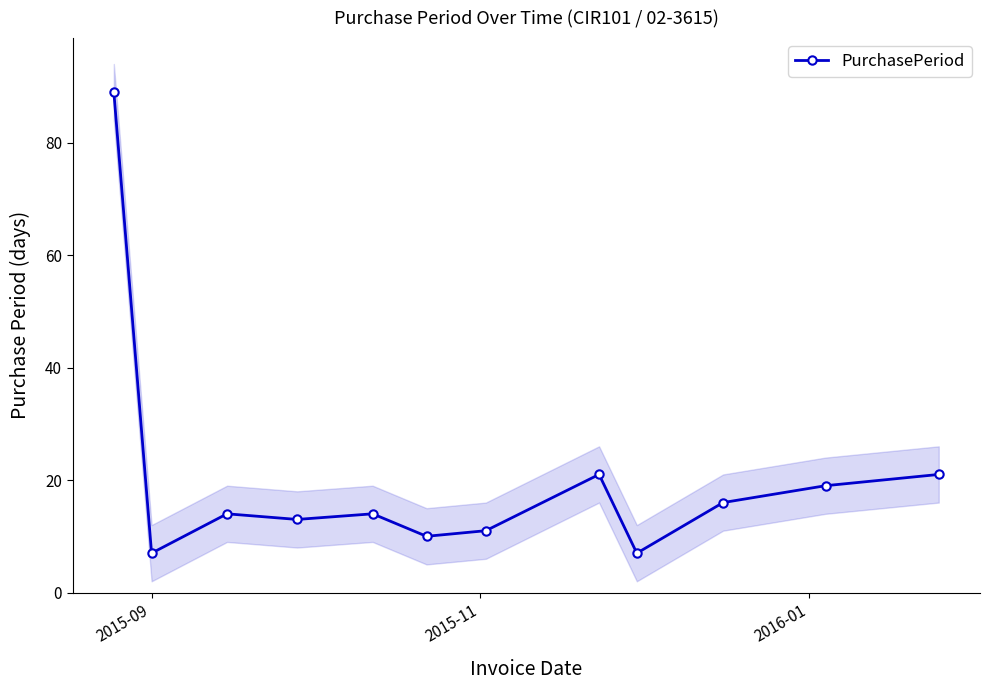

What is the maximum value for PurchasePeriod?

89